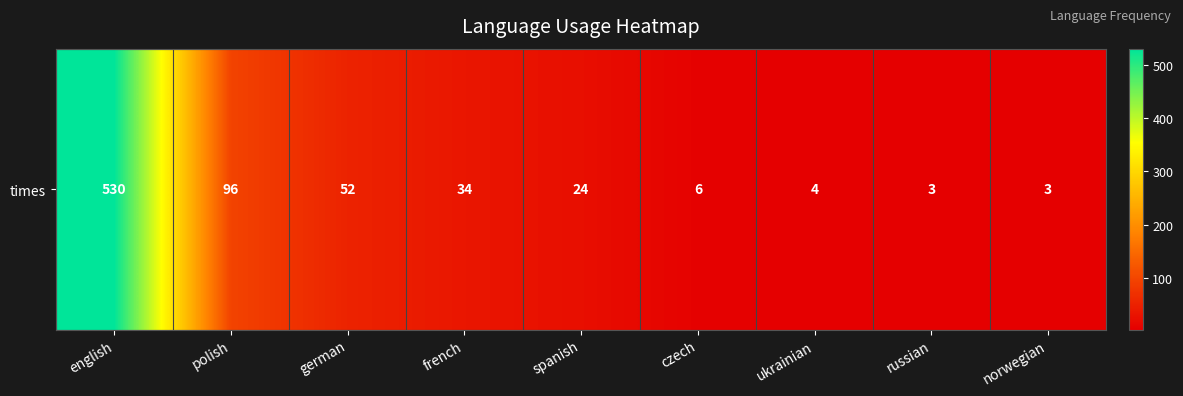

Read the value at polish.

96